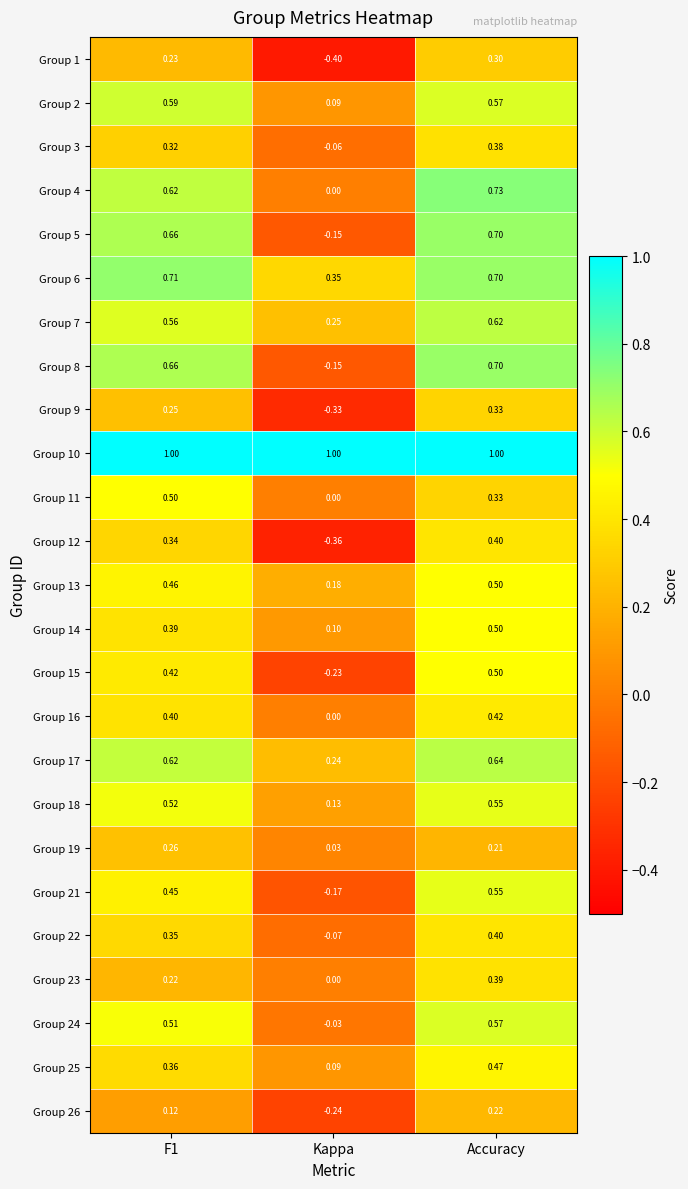

Which category has the lowest value in the Group 1 series?

Kappa